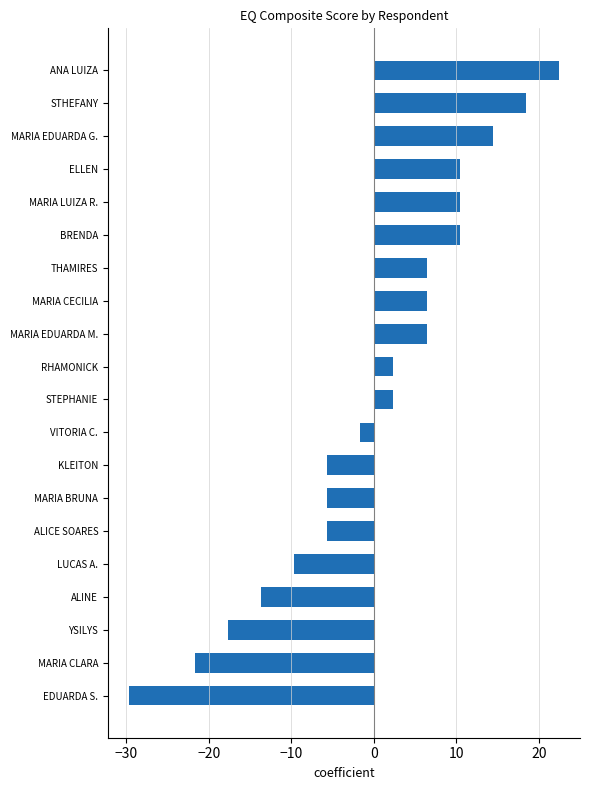

How many values exceed 2?

11